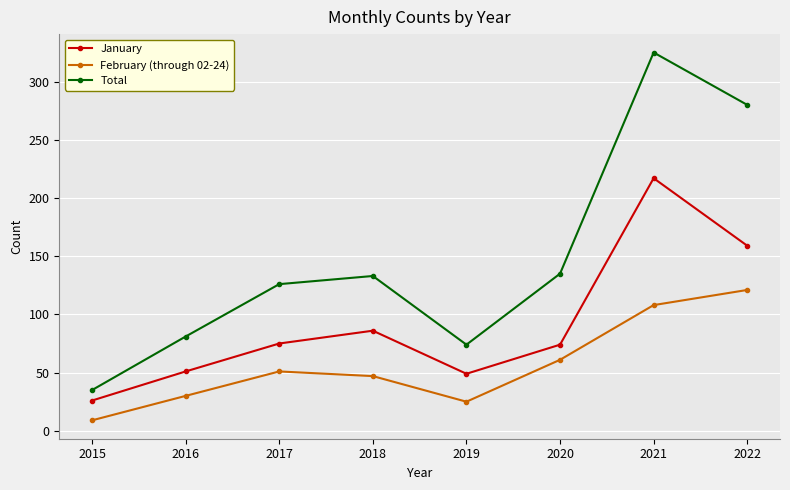

What is the difference between the maximum and minimum values in the Total series?

290